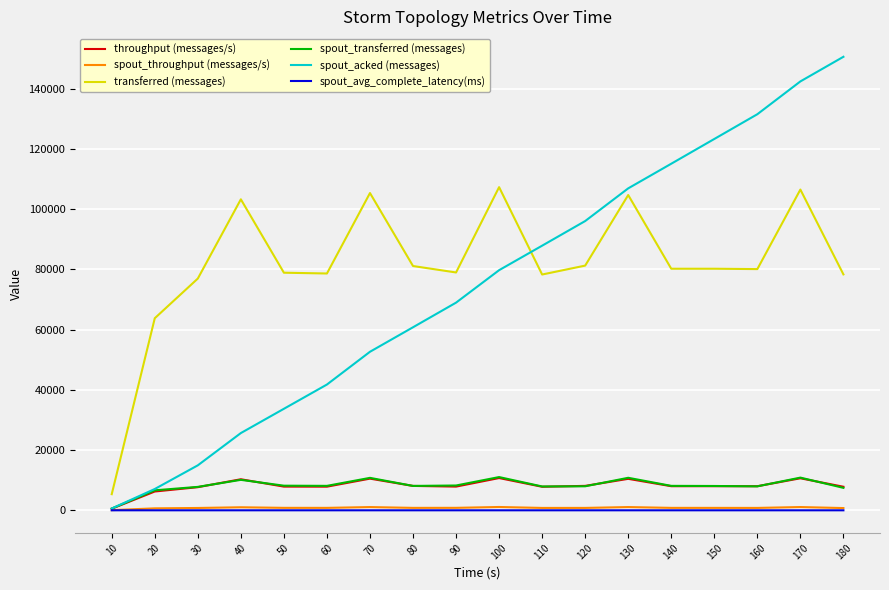

True or false: spout_transferred (messages) and transferred (messages) intersect in this chart.

False